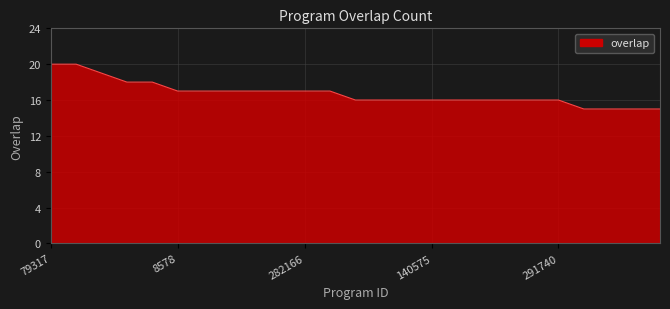

What is the minimum value shown in the chart?

15